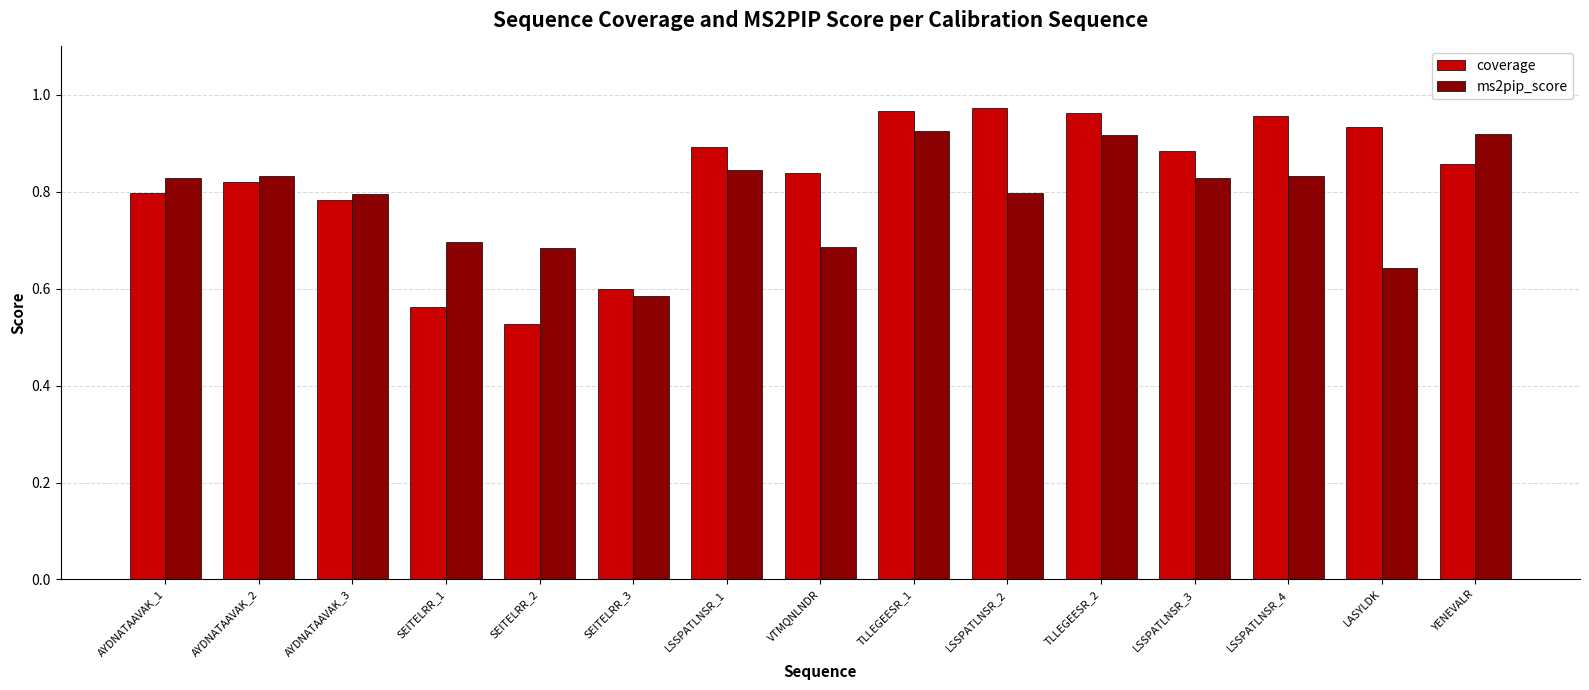

Is the value of ms2pip_score at AYDNATAAVAK_1 greater than the value of coverage at AYDNATAAVAK_1?

Yes